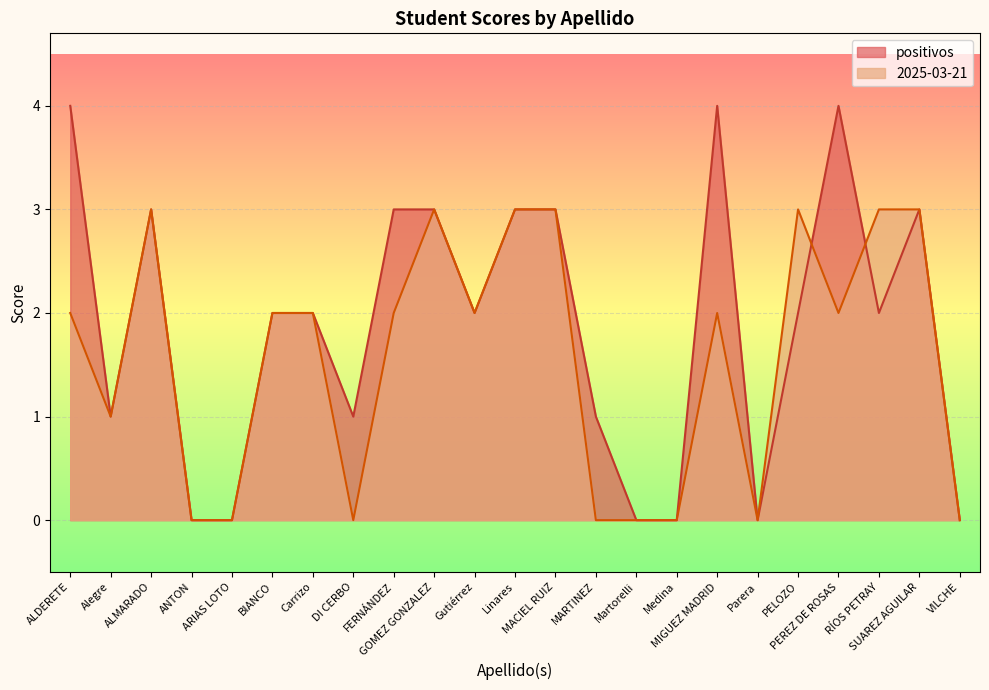

Which series has the largest total across all categories?

positivos